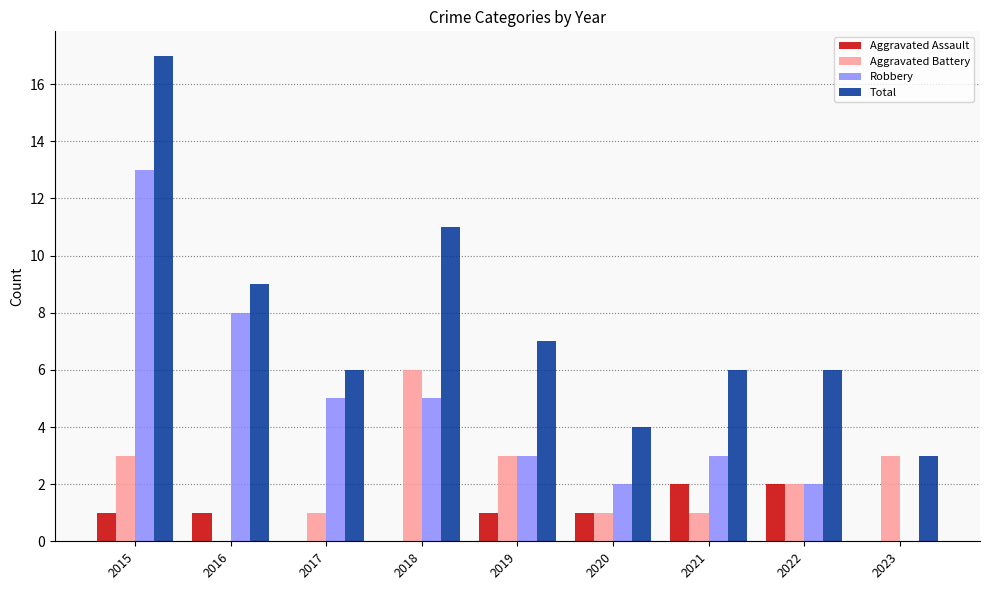

Between 2015 and 2018, which series saw the biggest shift?

Robbery